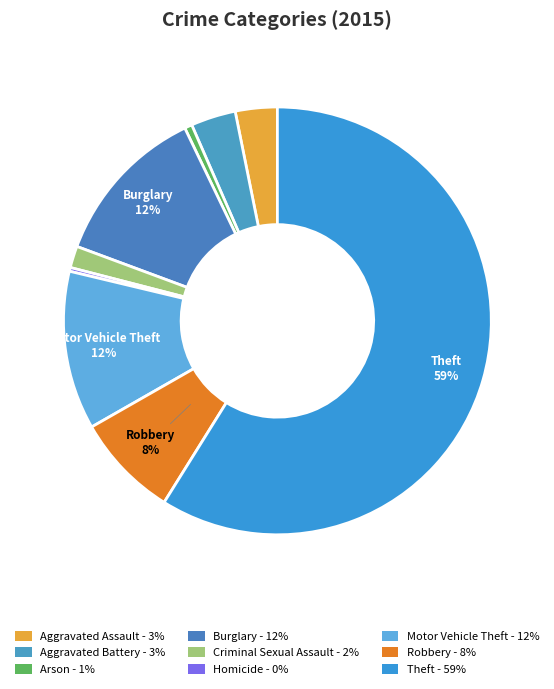

Count the number of slices in the pie.

9